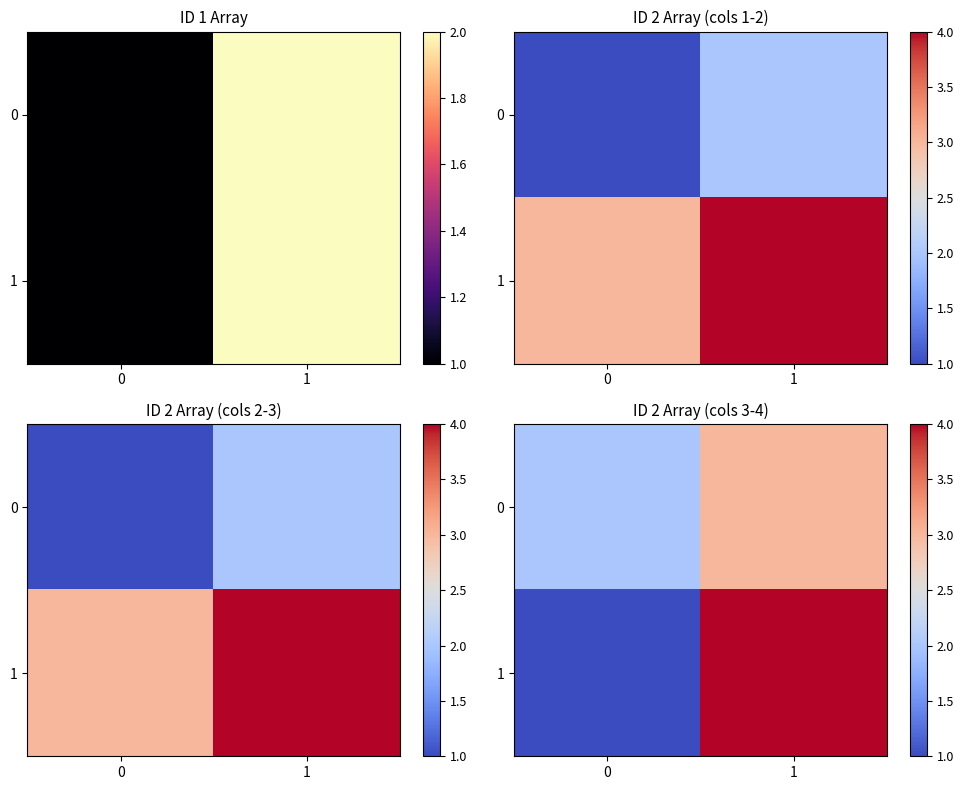

What is the maximum value shown in the chart?

4